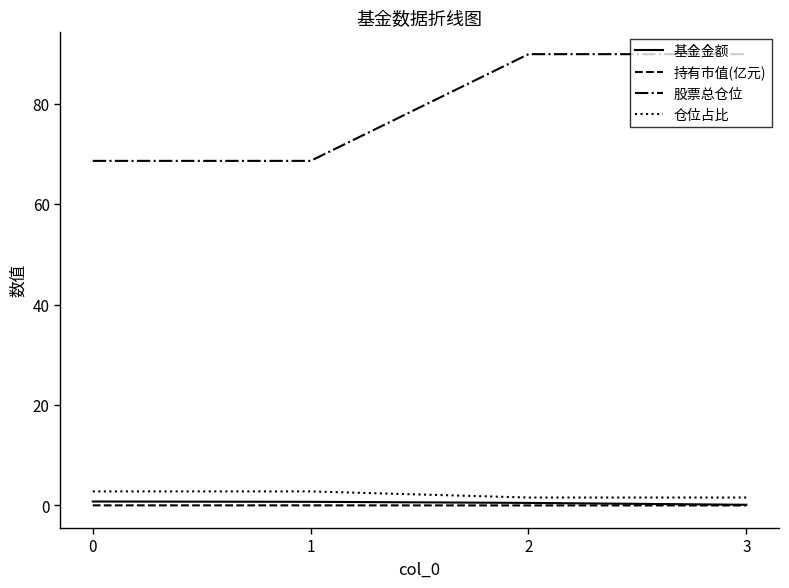

True or false: 基金金额 and 股票总仓位 cross at least once.

False